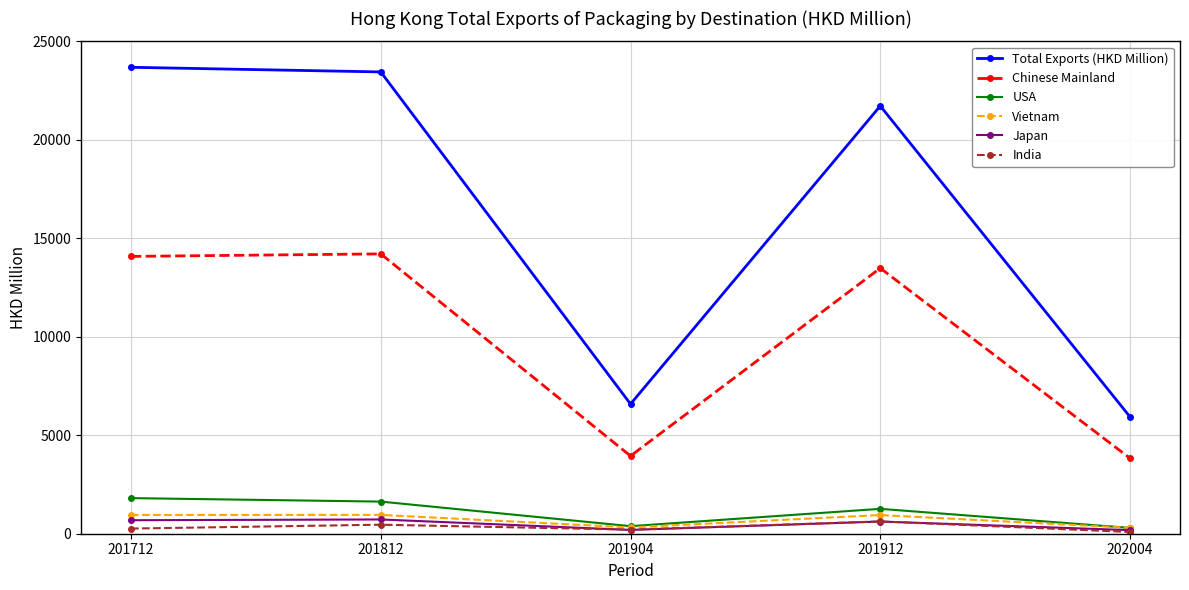

What is the spread (max minus min) of values at 201812?

22990.3